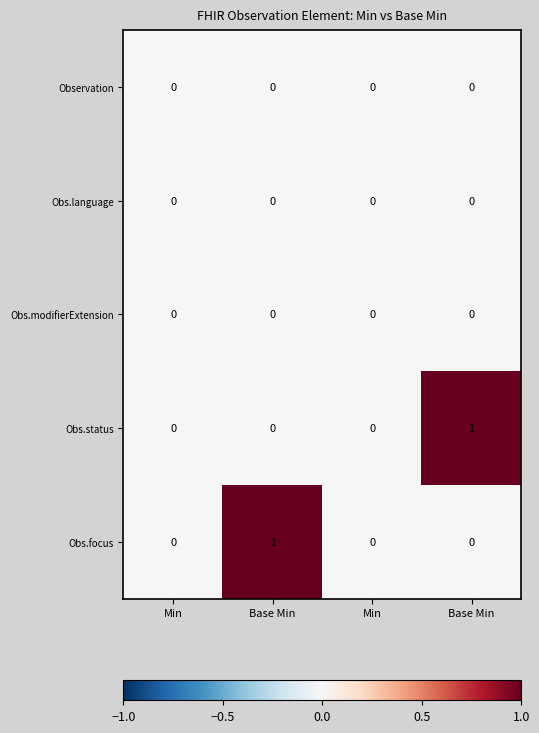

Reading left to right, what are all the values shown in this chart?

Observation: Min=0	Base Min=0	Min=0	Base Min=0
Obs.language: Min=0	Base Min=0	Min=0	Base Min=0
Obs.modifierExtension: Min=0	Base Min=0	Min=0	Base Min=0
Obs.status: Min=0	Base Min=0	Min=0	Base Min=1
Obs.focus: Min=0	Base Min=1	Min=0	Base Min=0